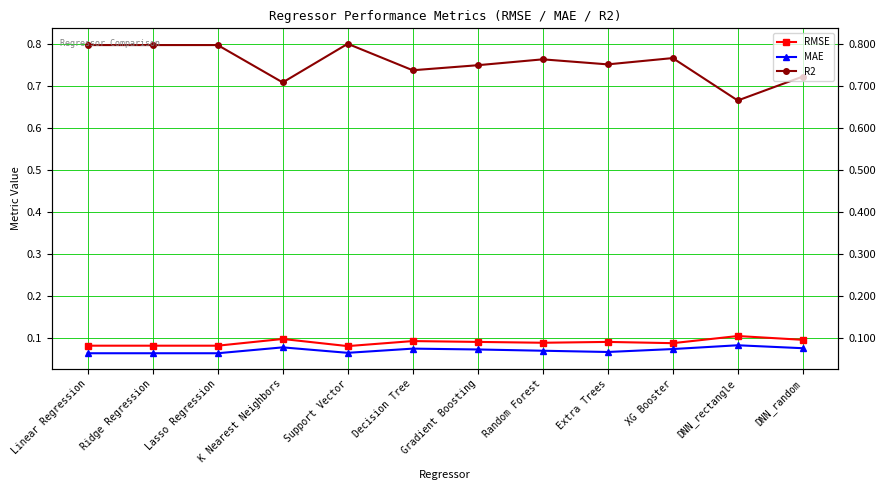

Which series has the widest spread of values?

R2